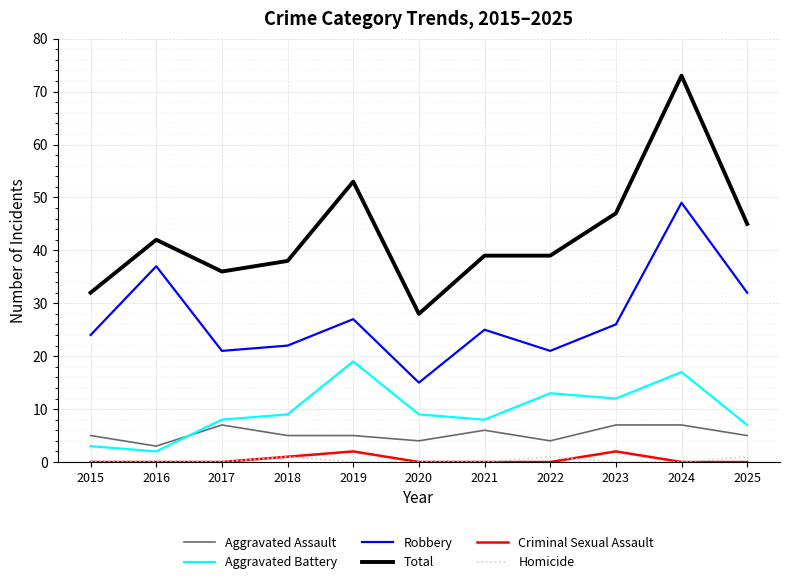

What is the minimum value for Aggravated Battery?

2